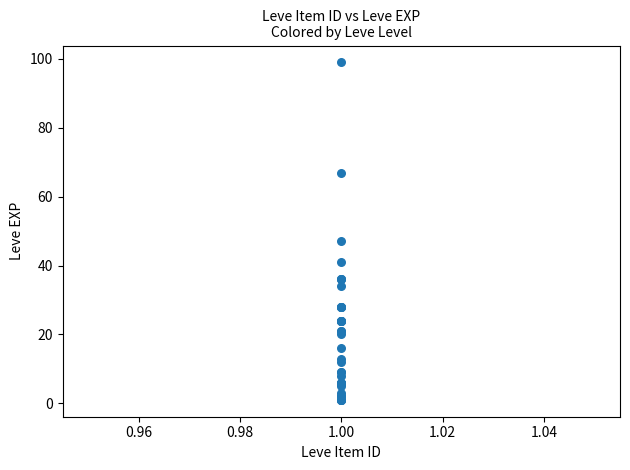

What Y value in the scatter plot is closest to 50?

47